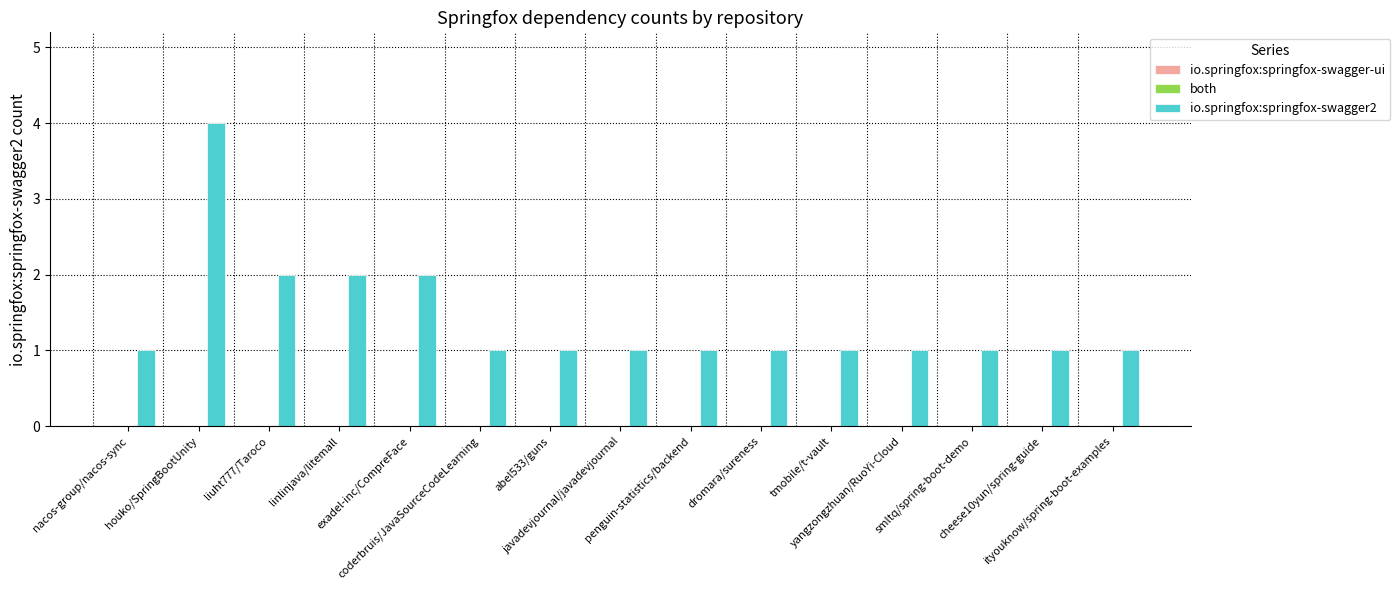

What is the maximum value shown in the chart?

4